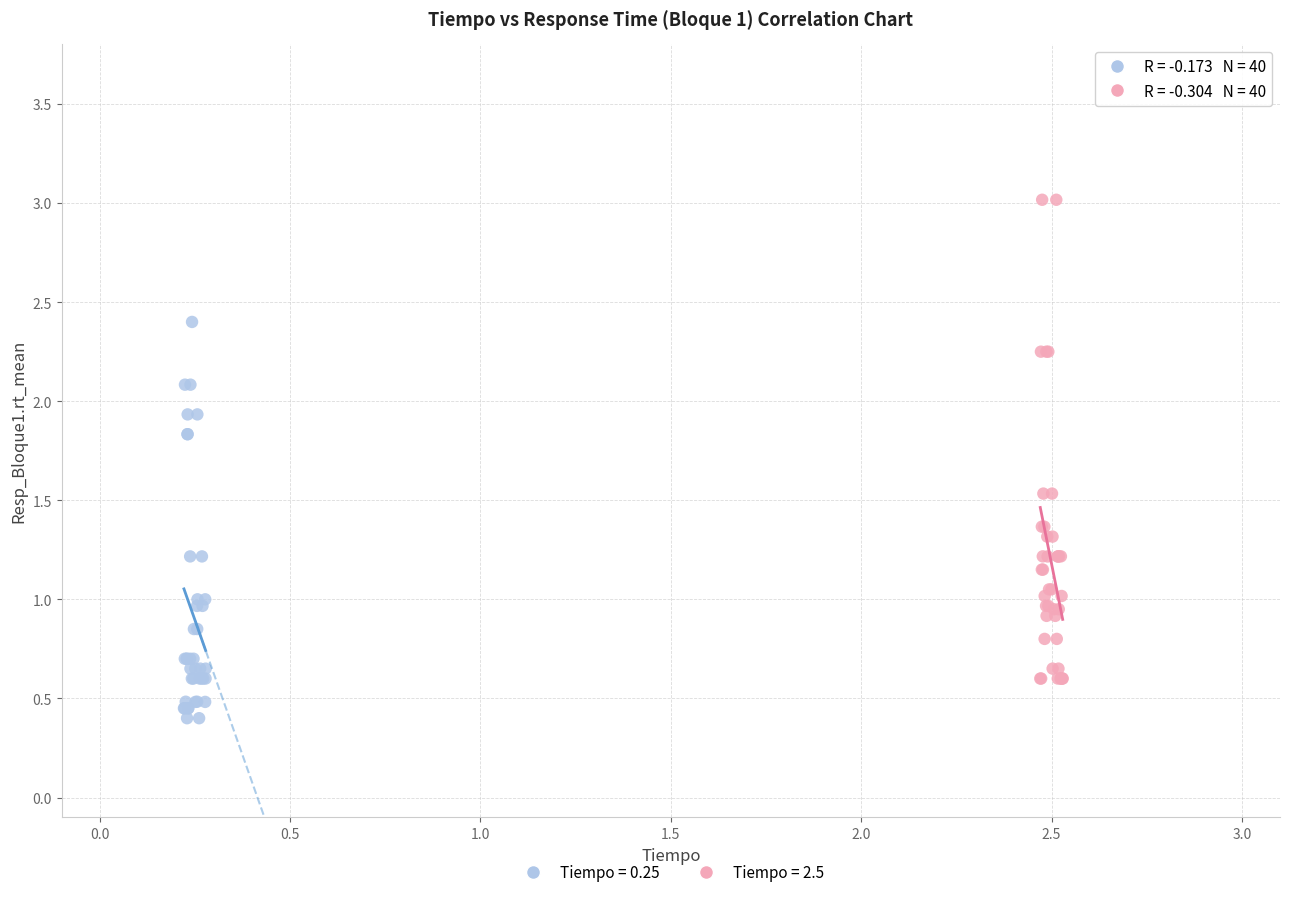

What are all the series names shown in the legend?

Tiempo = 0.25, Tiempo = 2.5